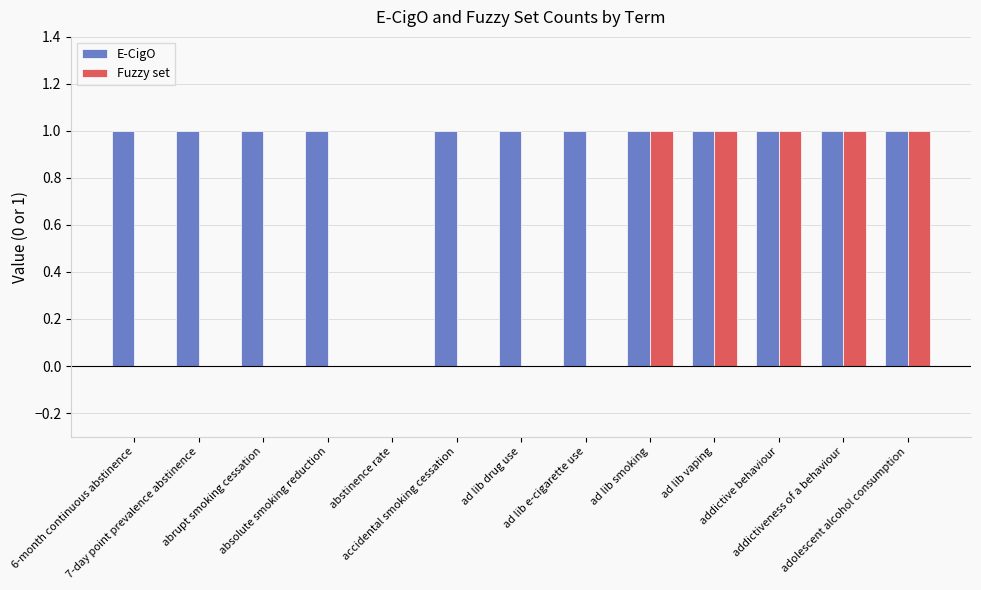

Which series has the largest total across all categories?

E-CigO